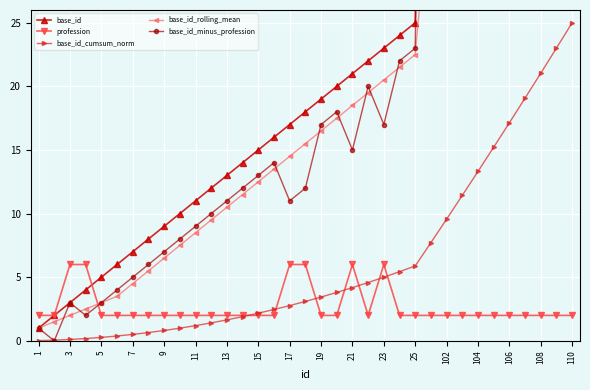

Is it true that profession equals 3.1 at 108?

False